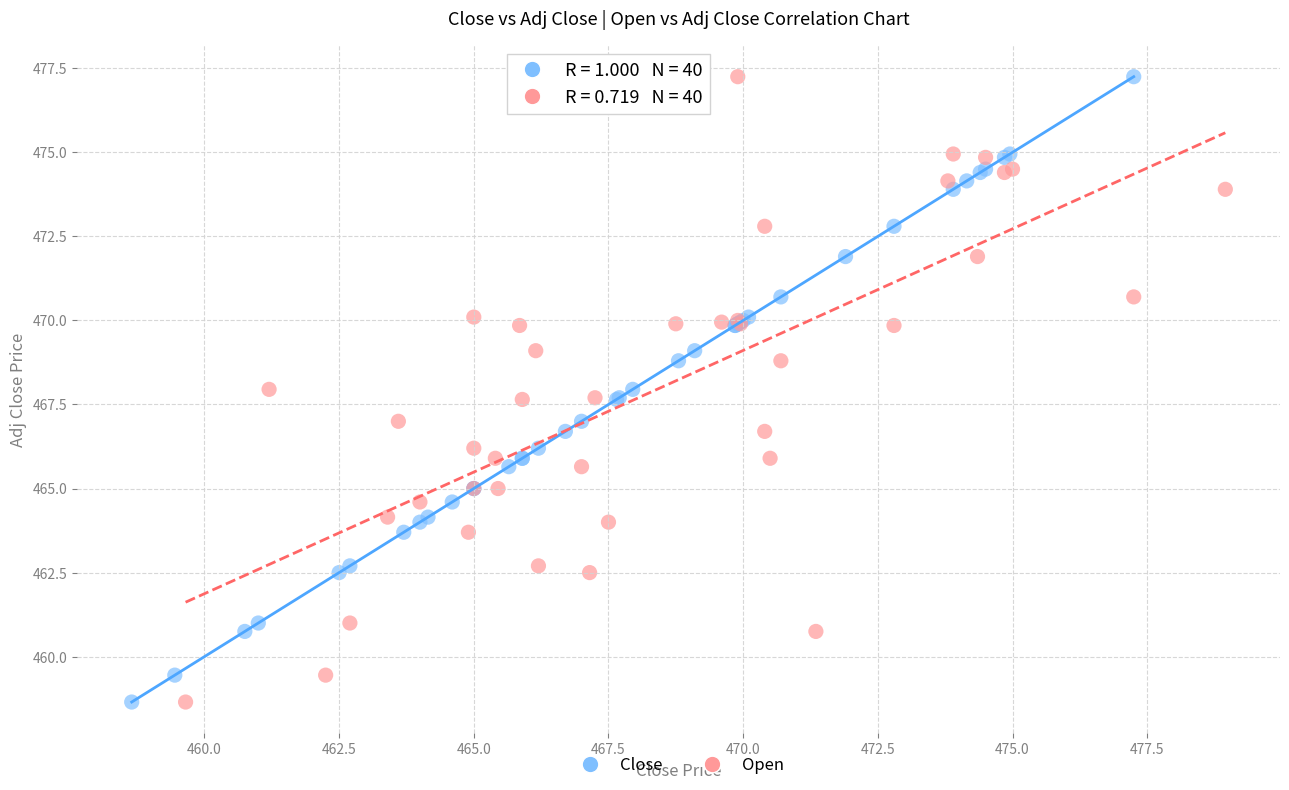

What are all the series names shown in the legend?

Close, Open